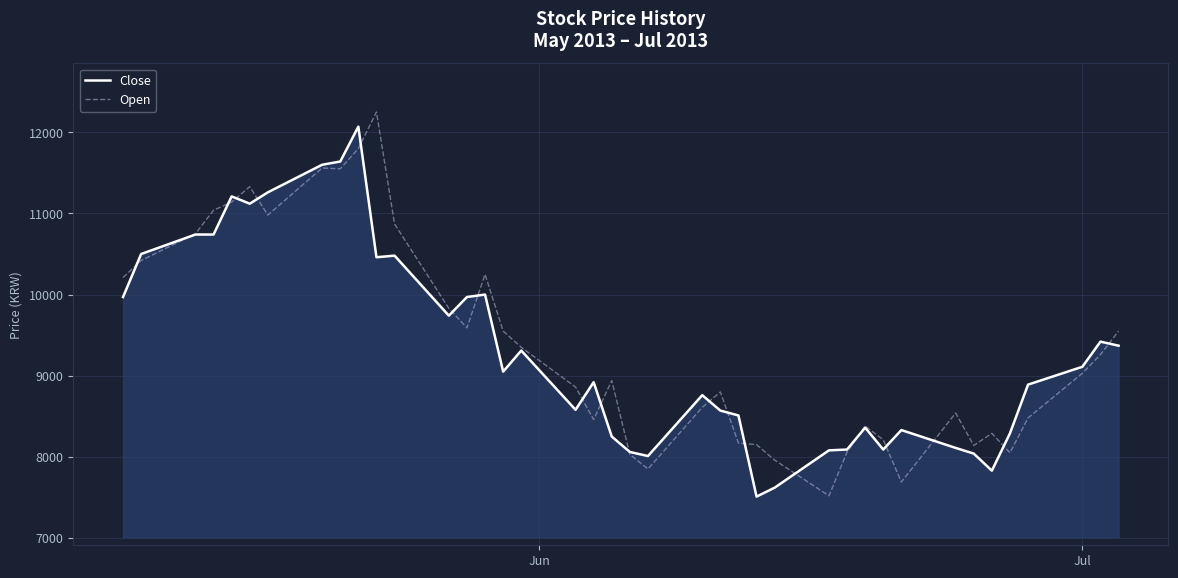

What is the lowest value of the Open series?

7520